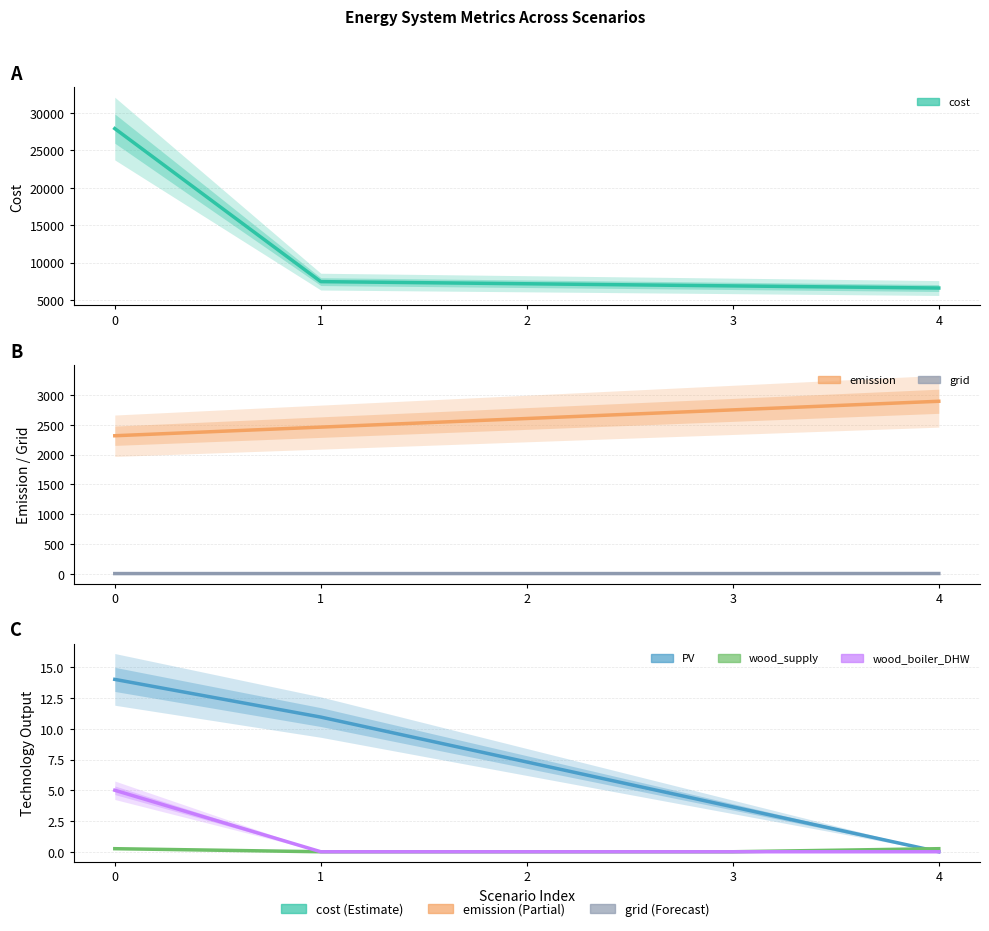

The wood_supply series shows 0.0 at 2. True or false?

True